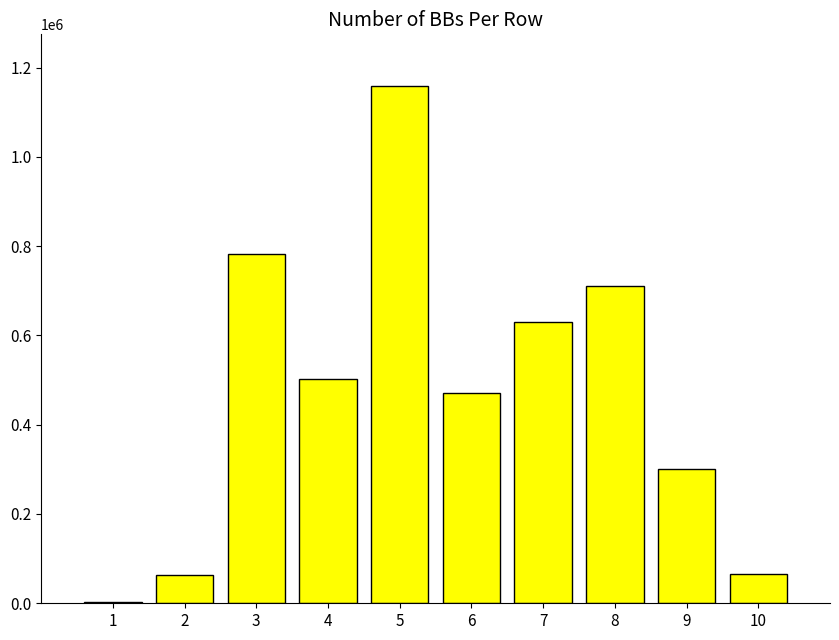

What is the difference between the maximum and minimum values?

1154667